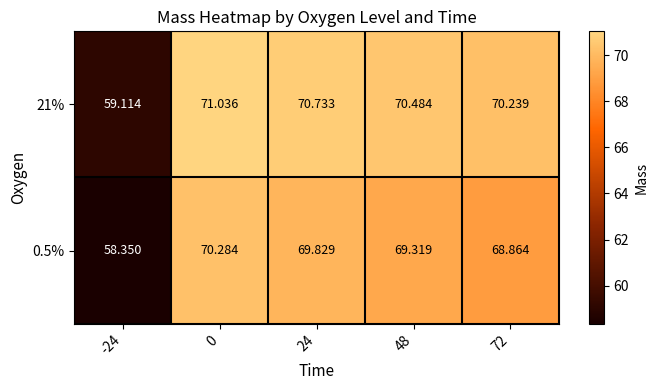

Is the value of 0.5% at 0 greater than the value of 21% at 24?

No